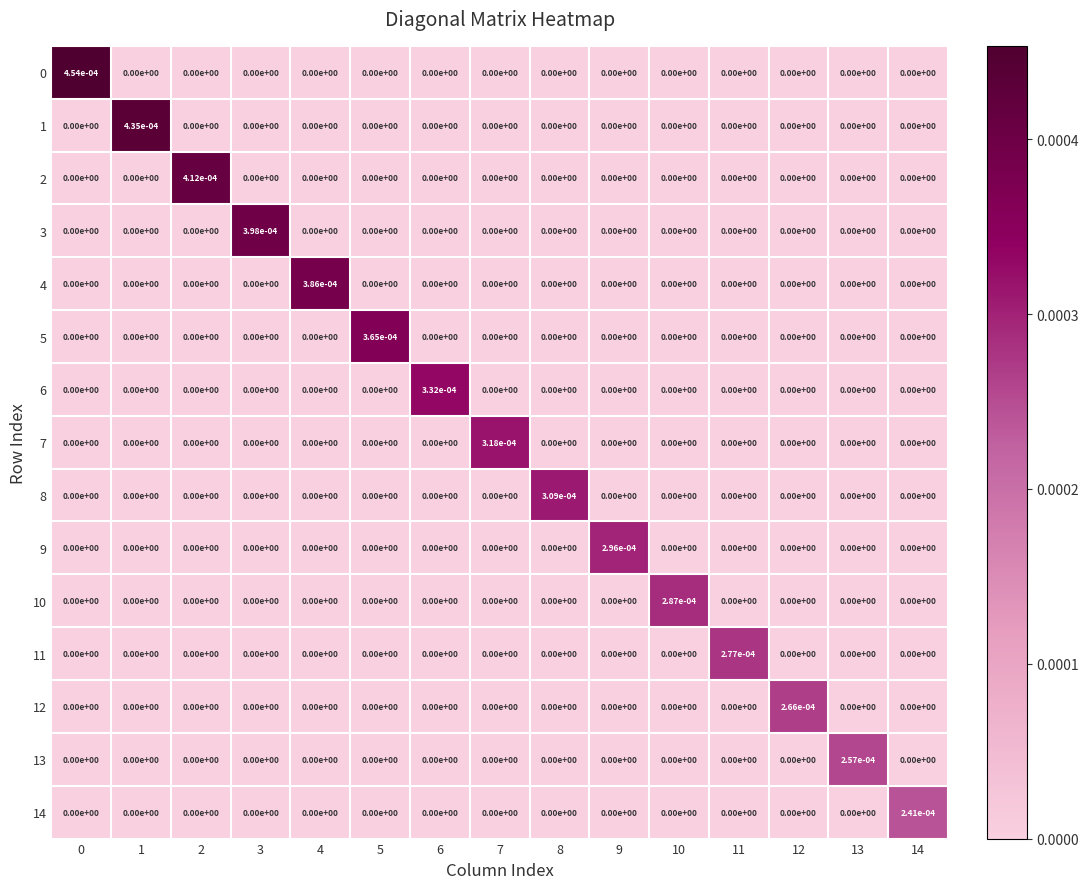

The 2 series shows 0.0 at 3. True or false?

True